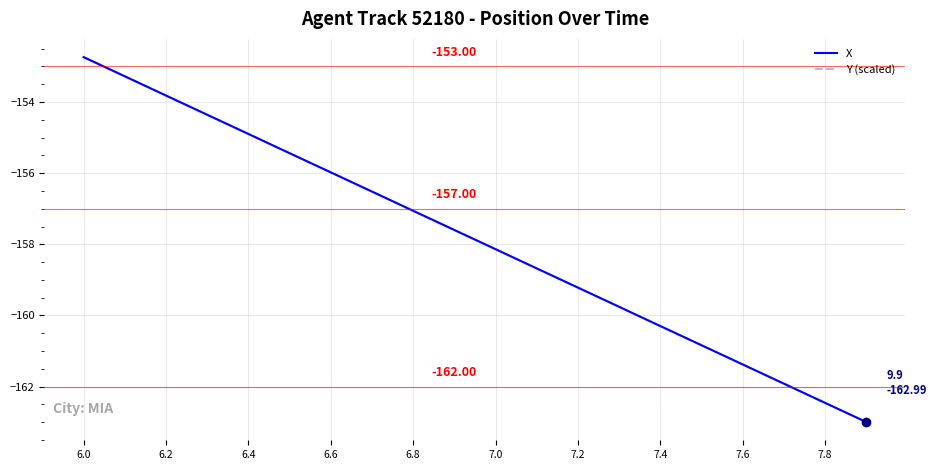

At how many categories does at least one series exceed -158?

10